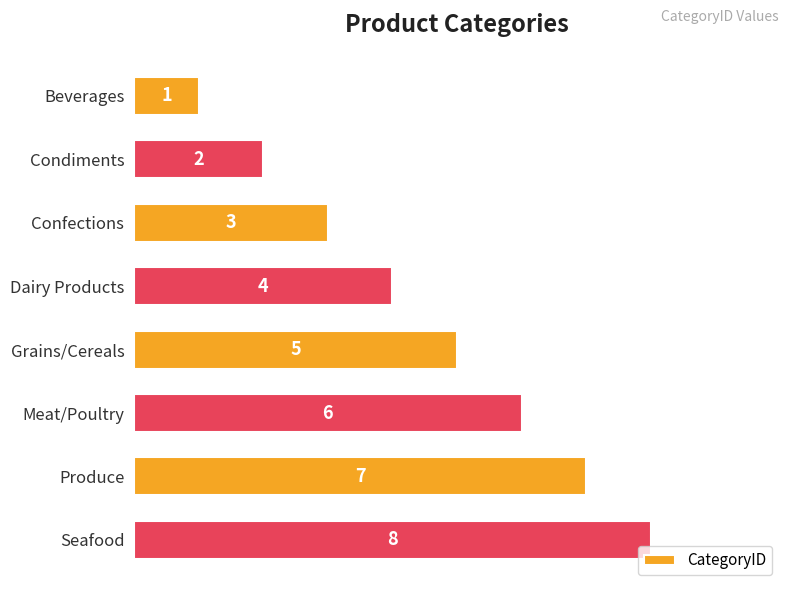

True or false: the data shows 2 at Condiments.

True